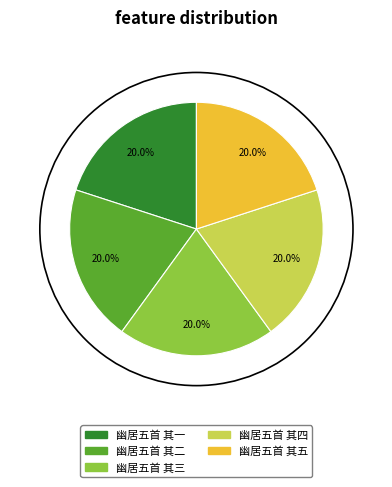

Does 幽居五首 其一 represent more than half of the total?

No